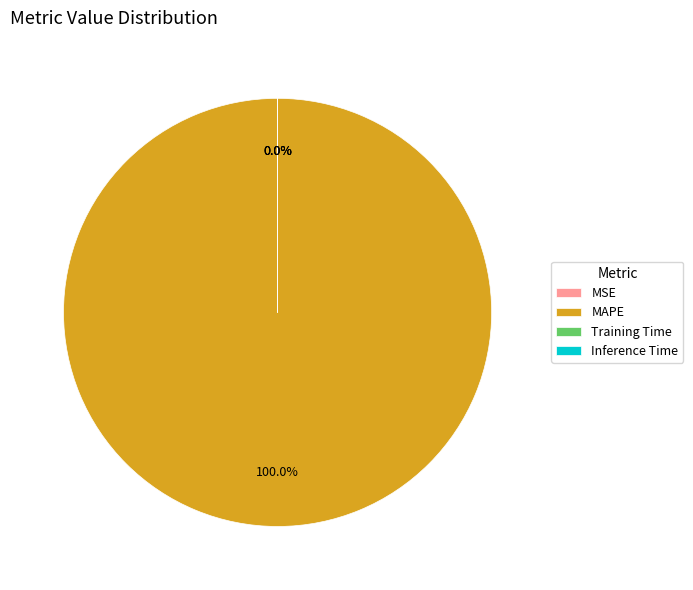

True or false: MAPE accounts for 100% of the total.

True